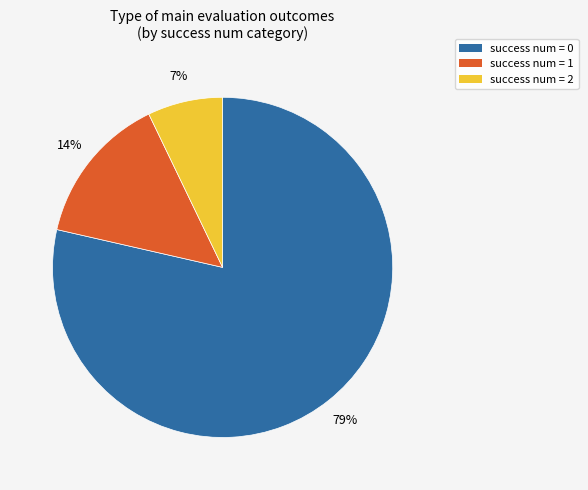

To the nearest percent, what is the average slice percentage?

33%